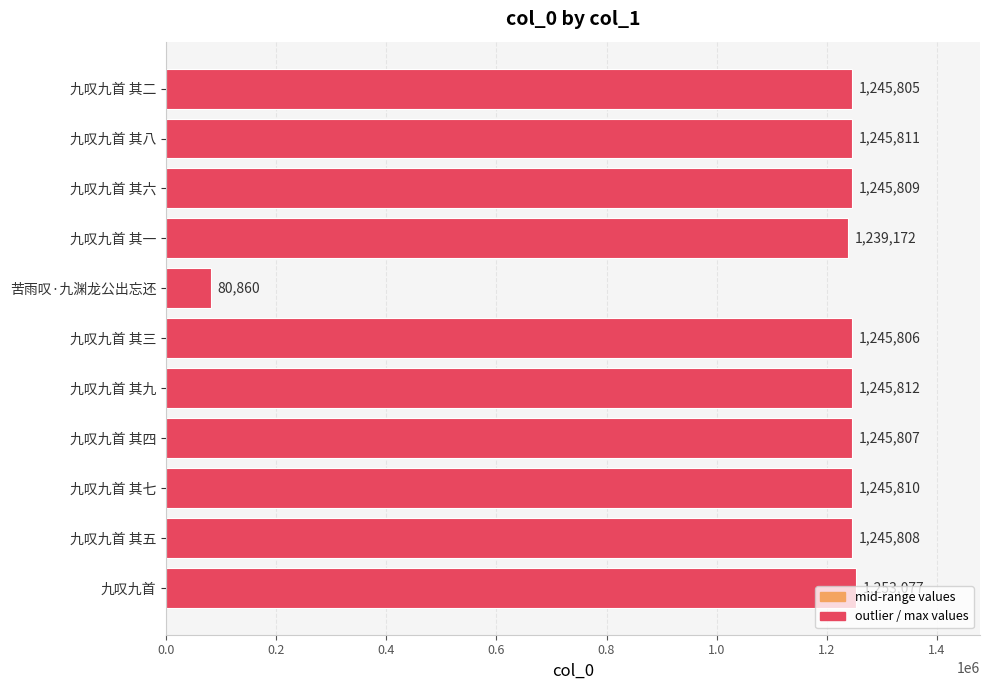

The chart shows a value of 1245812 at 九叹九首 其九. True or false?

True